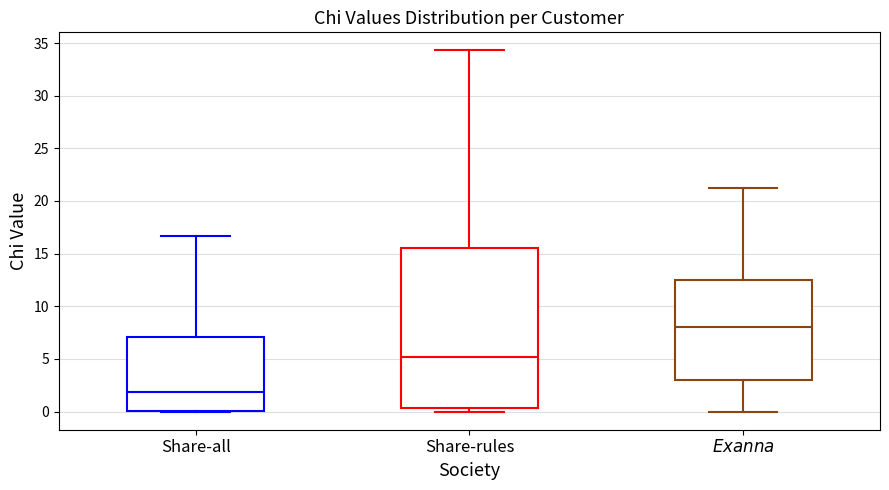

Reading left to right, read every box against the y-axis: the position of its median line, the range the box covers, and the ends of its whiskers. The values are not printed on the chart, so give them approximately, as read against the axis.

Share-all: median 2.0, box 0.0 to 7.0, whiskers 0.0 to 16.5
Share-rules: median 5.0, box 0.5 to 15.5, whiskers 0.0 to 34.5
$\it{Exanna}$: median 8.0, box 3.0 to 12.5, whiskers 0.0 to 21.5